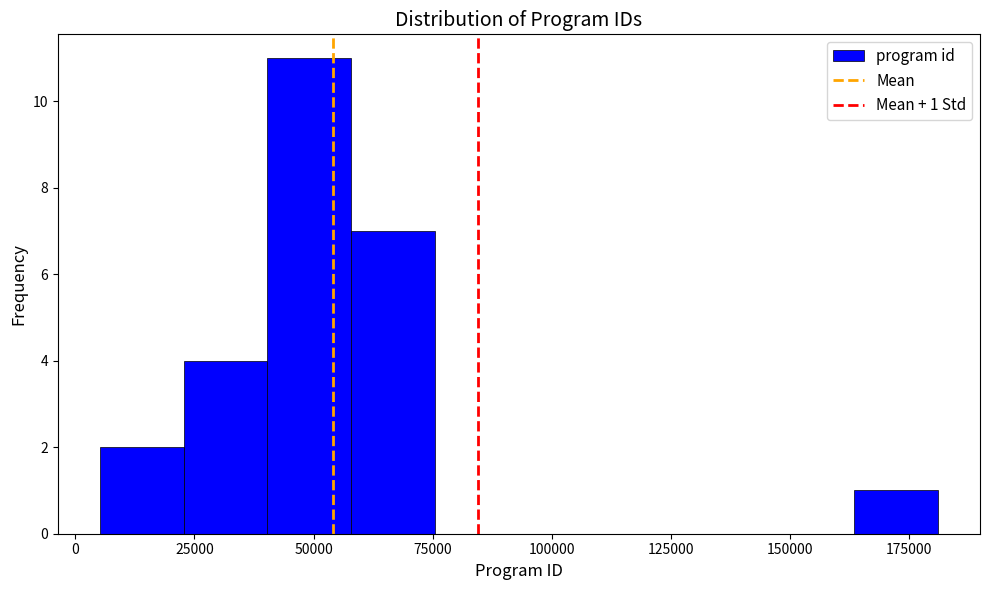

Around what value on the x-axis is the tallest bar? Give the approximate position of its centre, as read against the axis.

50000